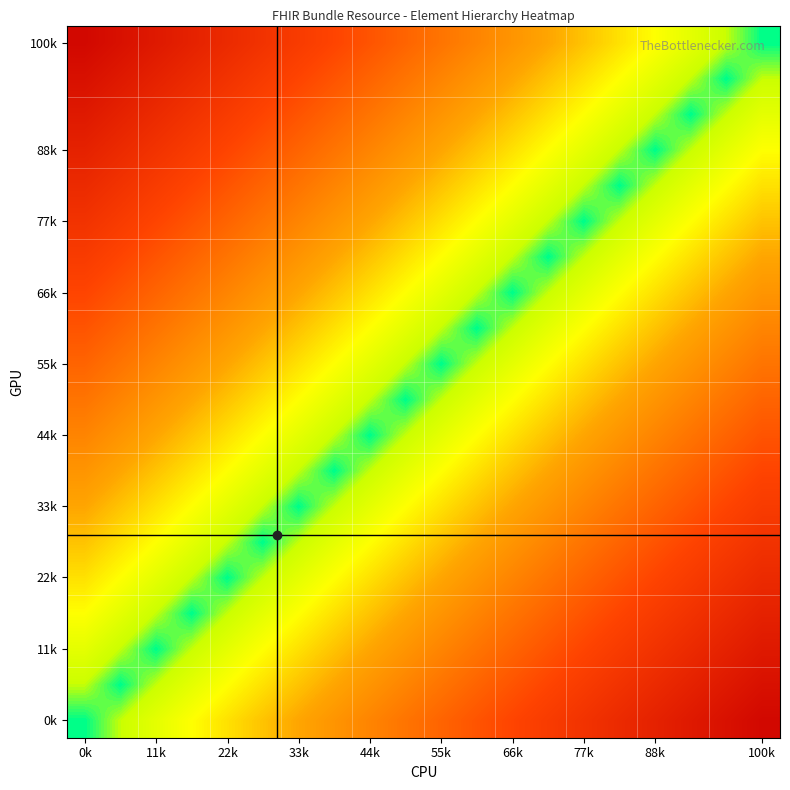

At how many categories does at least one series exceed 0?

20